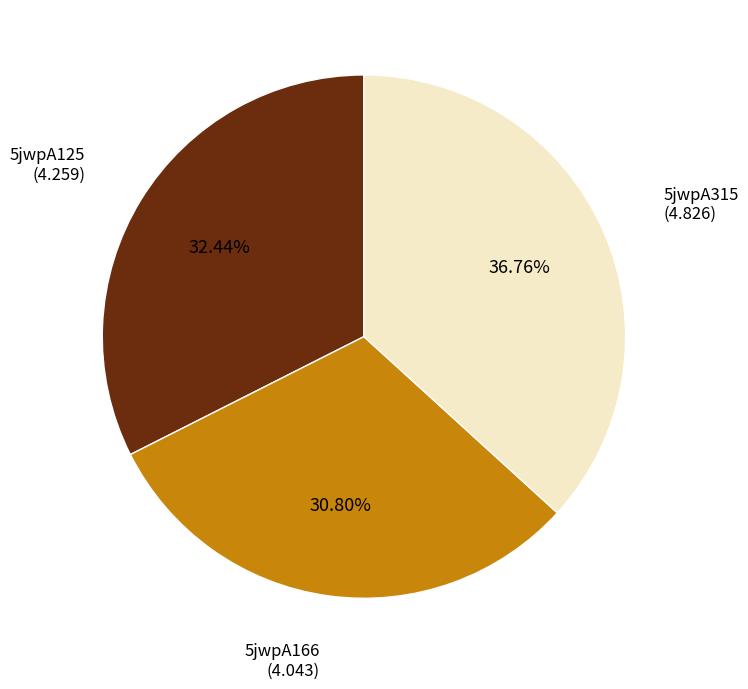

Is there any slice that represents more than half of the pie?

No